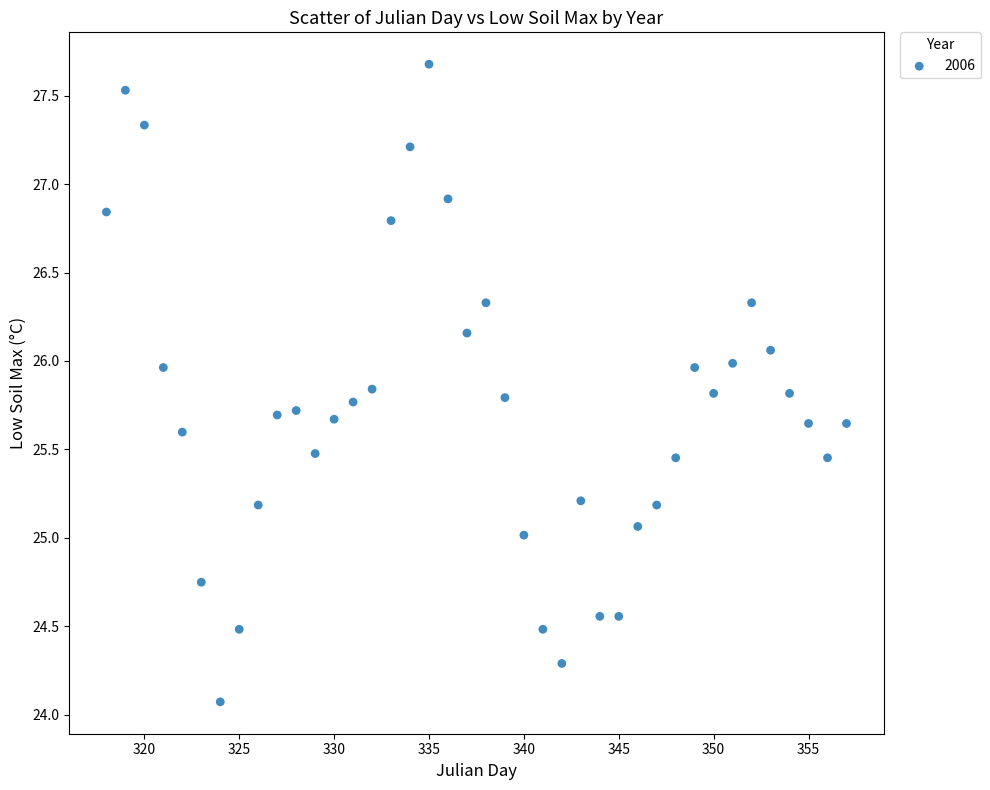

What is the range of X values (max minus min)?

39.0